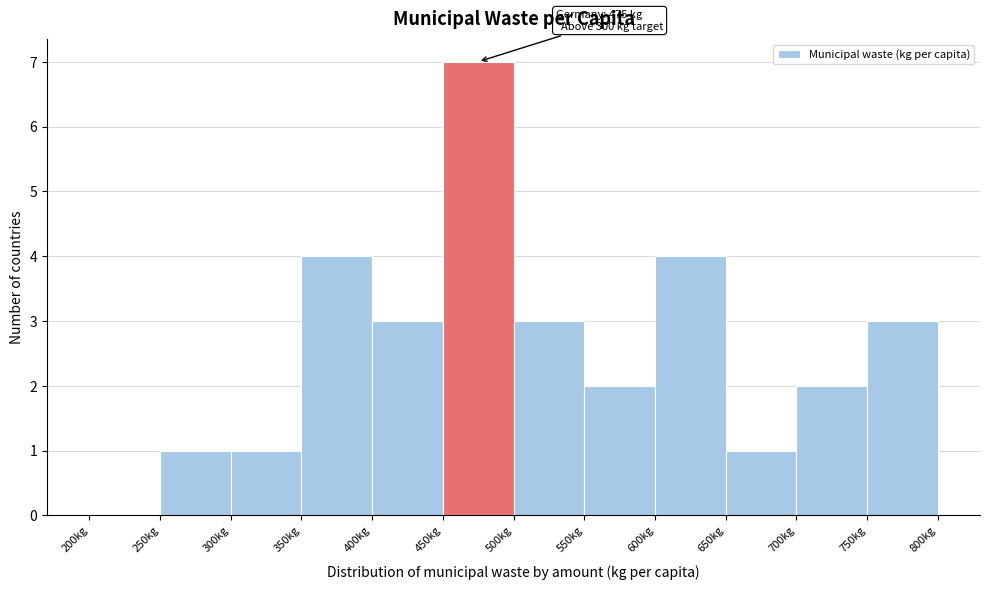

Over which range of the x-axis is the bar tallest?

450 to 500